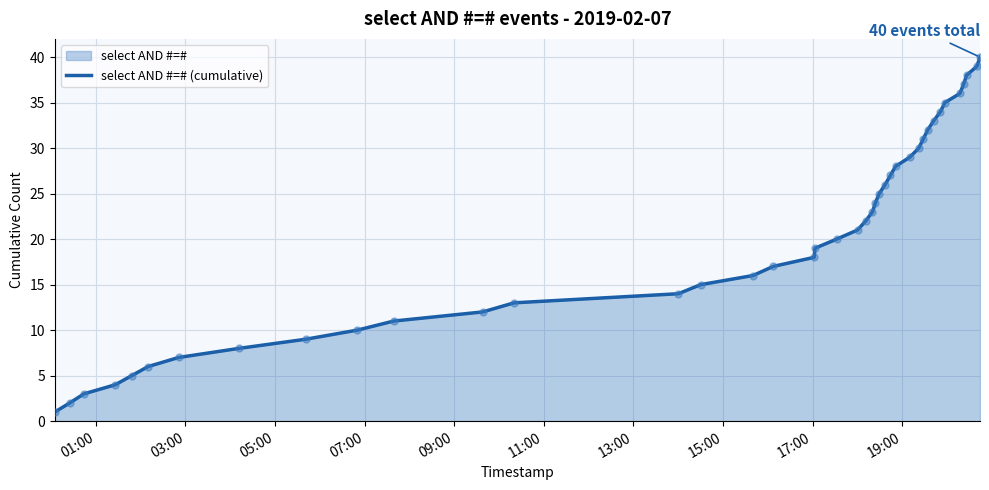

What is the difference between the maximum and minimum values?

39